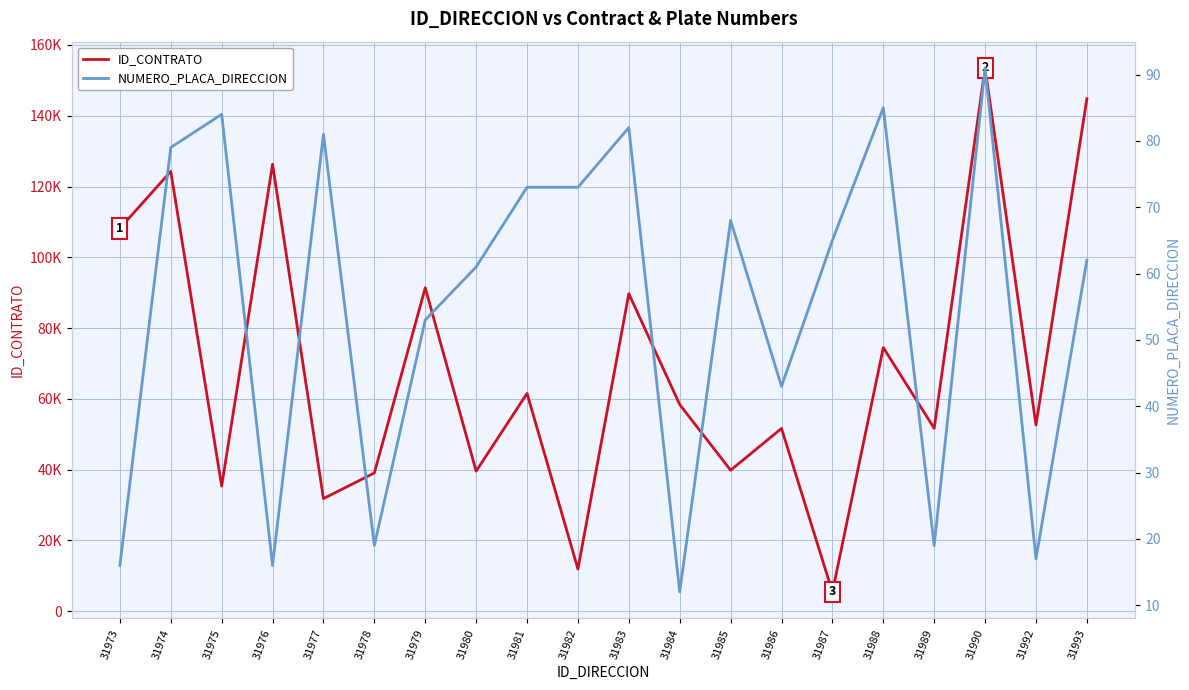

Reading right to left, list all the values displayed in this chart.

ID_CONTRATO: 144793	52603	153522	51683	74491	5447	51643	39848	58396	89729	11930	61542	39582	91394	39078	31827	126285	35375	124259	108194
NUMERO_PLACA_DIRECCION: 62	17	91	19	85	65	43	68	12	82	73	73	61	53	19	81	16	84	79	16